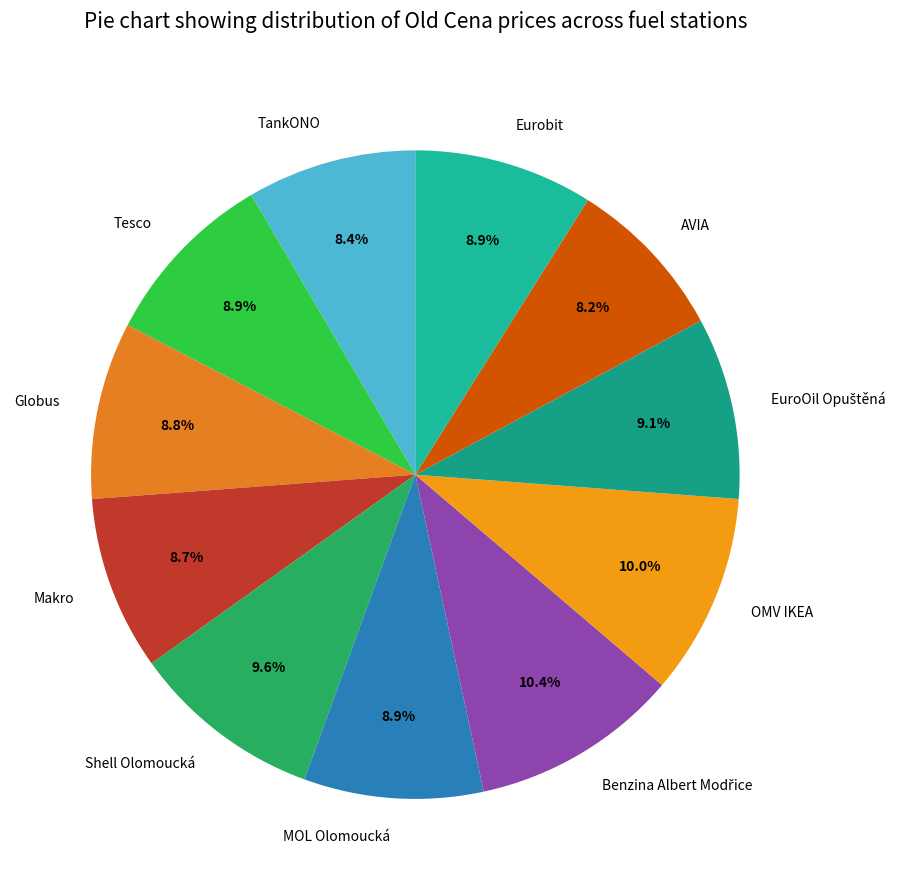

Count the number of slices in the pie.

11